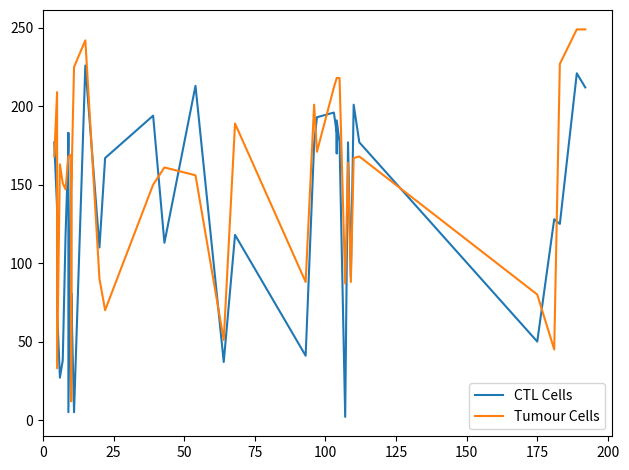

What is the difference between the maximum and minimum values in the Tumour Cells series?

237